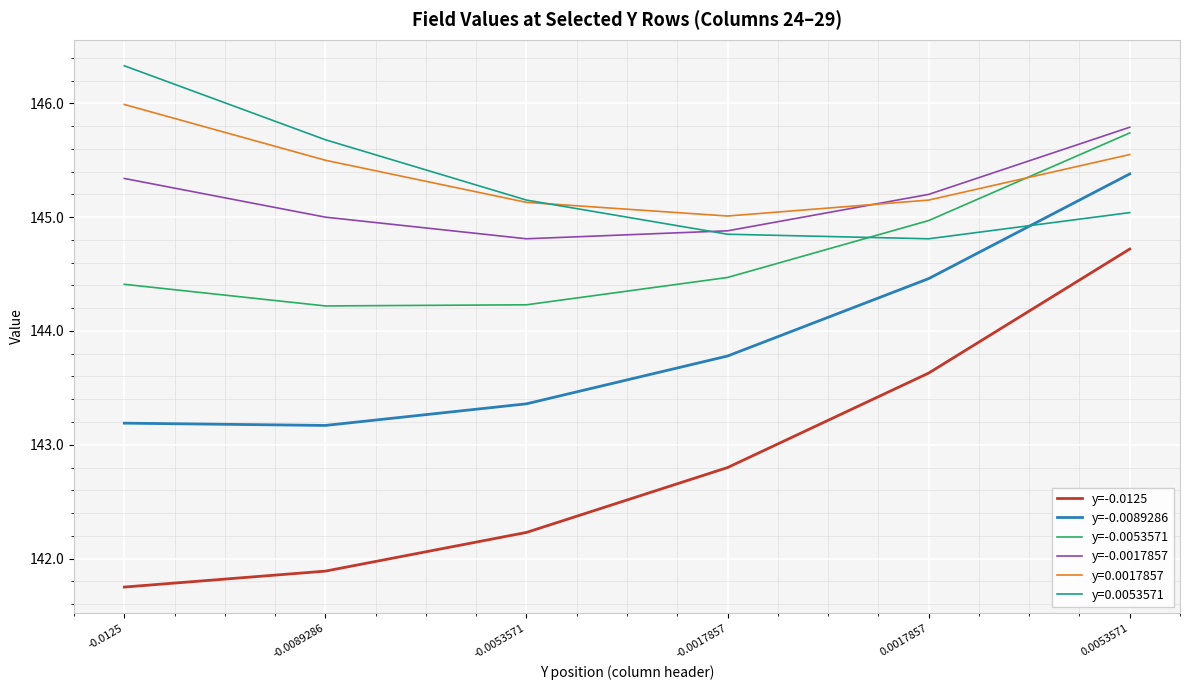

Is it true that y=-0.0089286 equals 143.8 at -0.0017857?

True